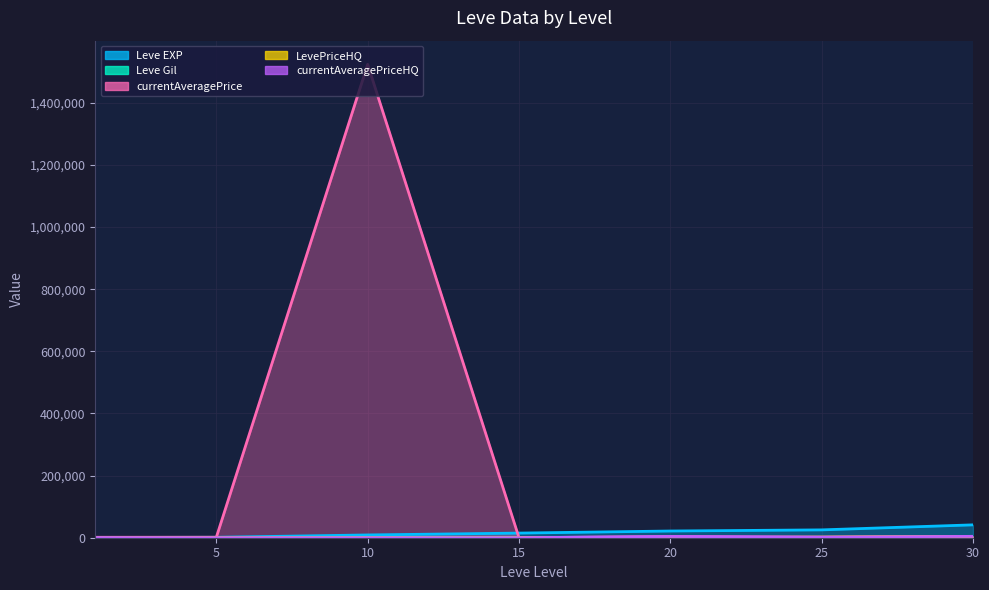

At 5, list the series in order from smallest to largest.

Leve Gil, LevePriceHQ, currentAveragePriceHQ, Leve EXP, currentAveragePrice